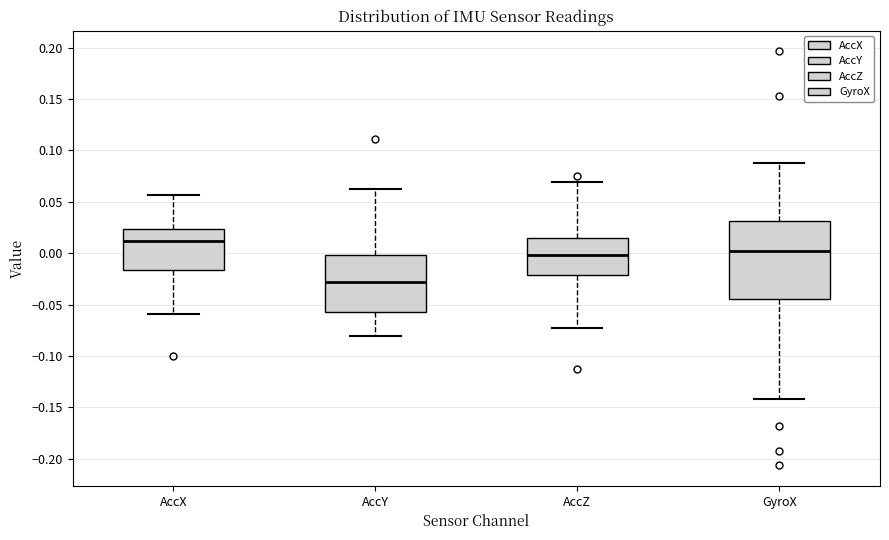

Where does the lower whisker of the box for GyroX end on the y-axis? The values are not printed on the chart, so give them approximately, as read against the axis.

-0.140